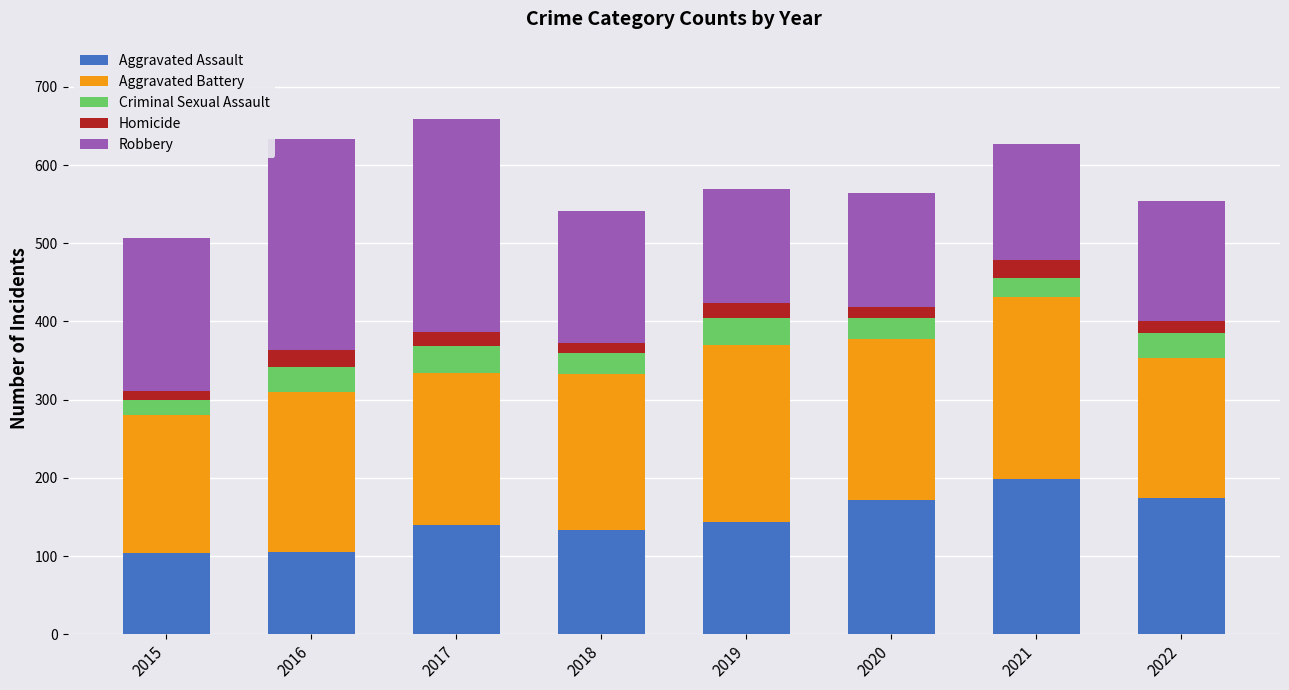

The Aggravated Assault series shows 143 at 2019. True or false?

True